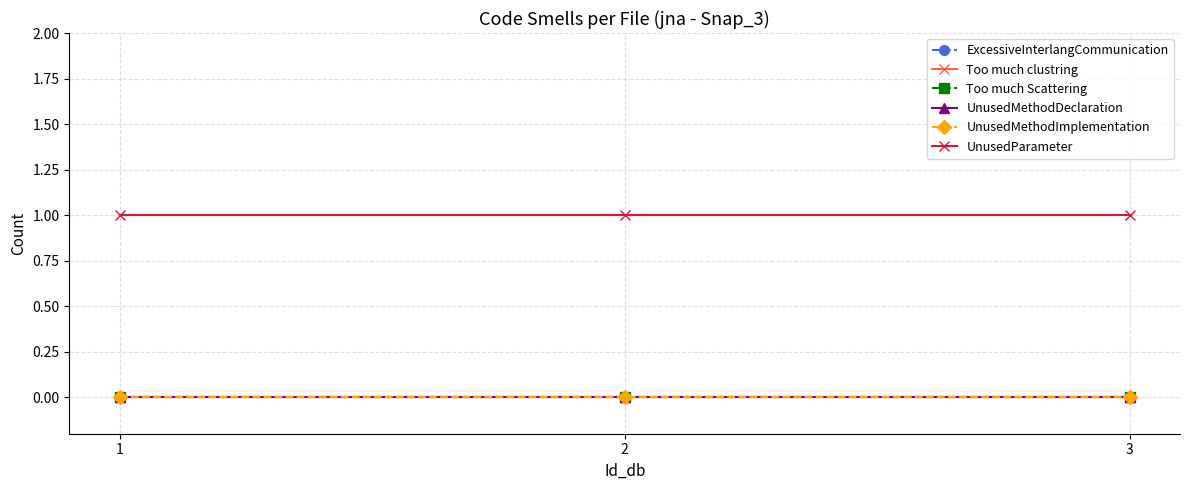

Is this an area chart (filled region under the line)?

No